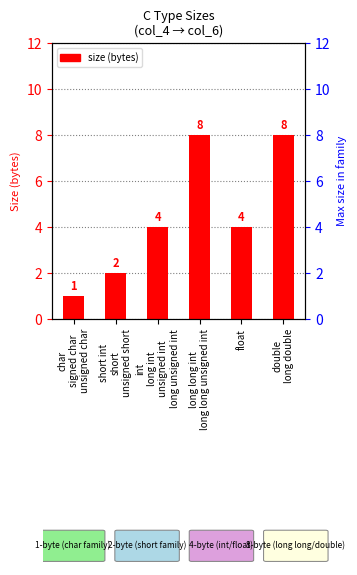

What is the difference between the maximum and second lowest values?

6